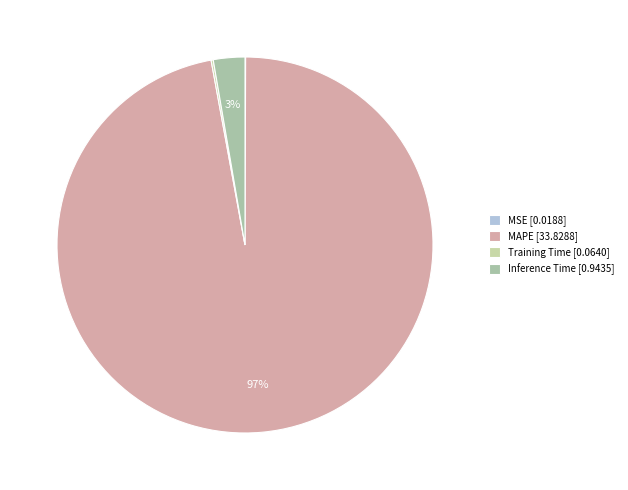

Which category has the biggest portion of the pie?

MAPE